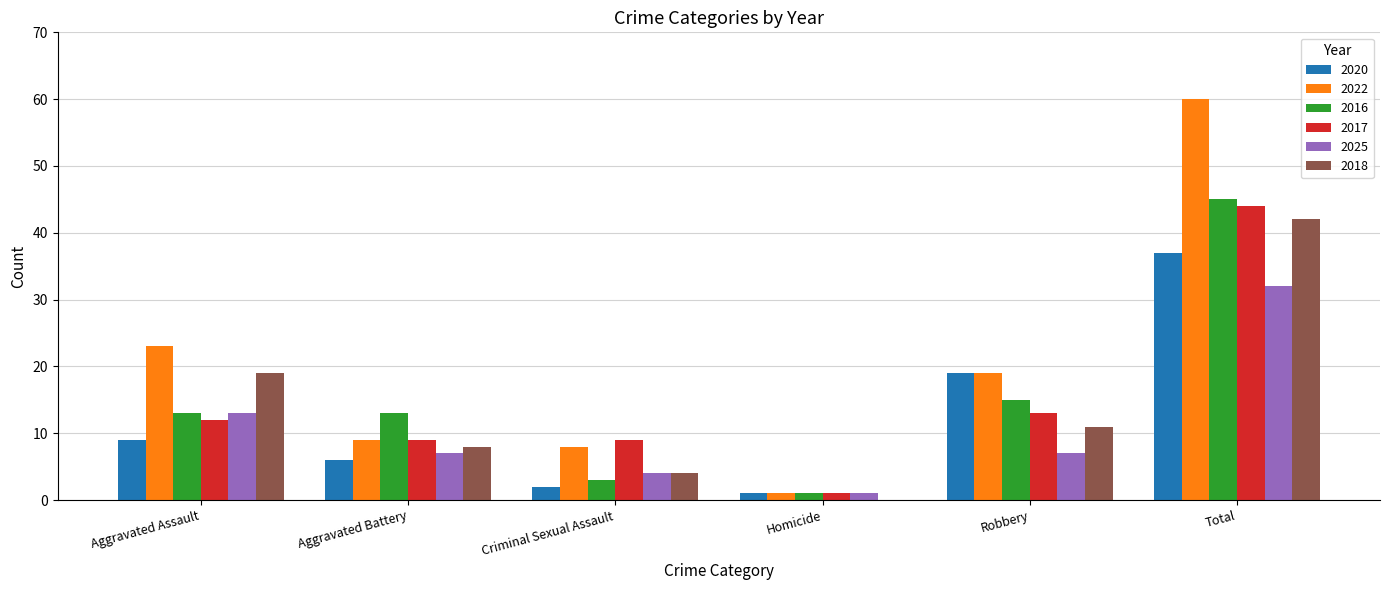

Which series changed the most between Aggravated Assault and Total?

2022